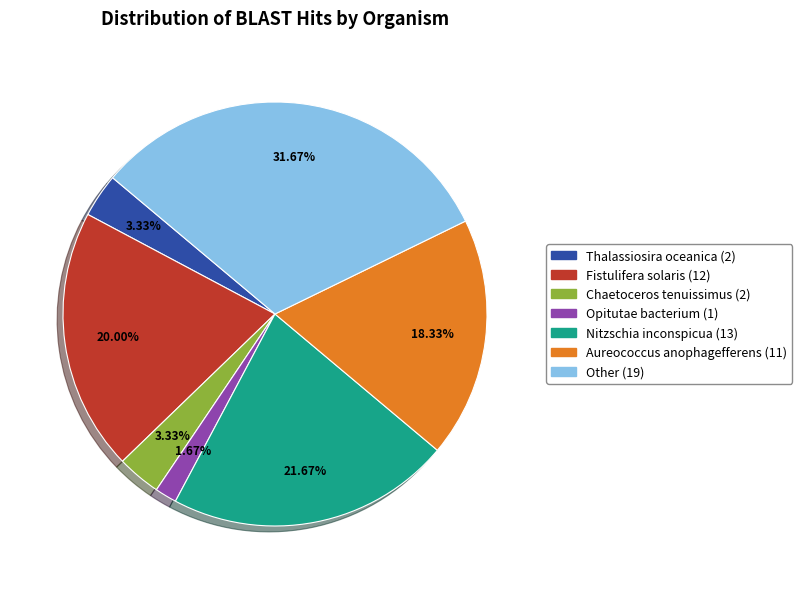

To the nearest percent, what is the difference between the Aureococcus anophagefferens and Opitutae bacterium slice percentages?

17%